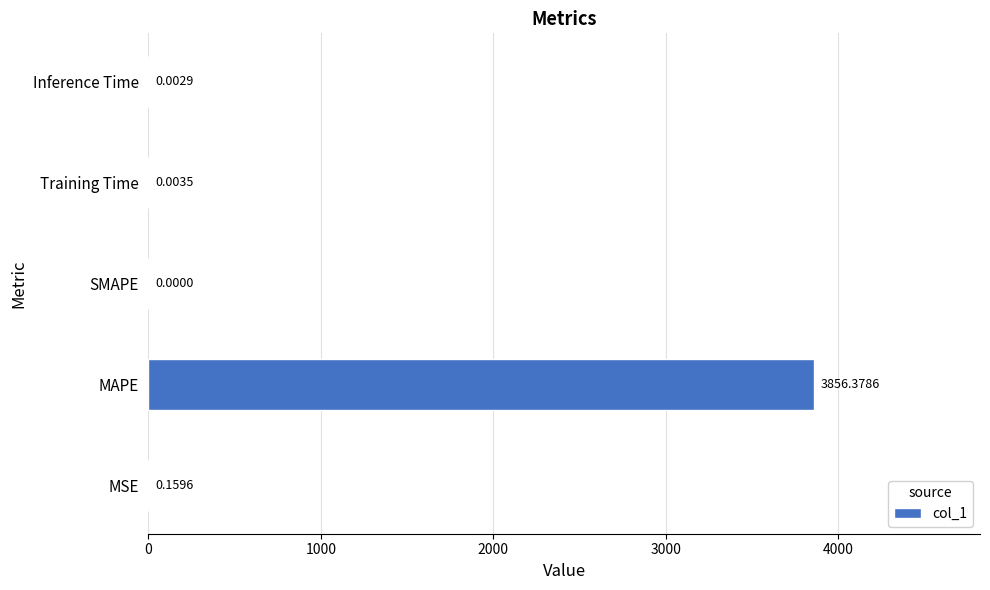

What is the change in value from MSE to MAPE?

+3856.2